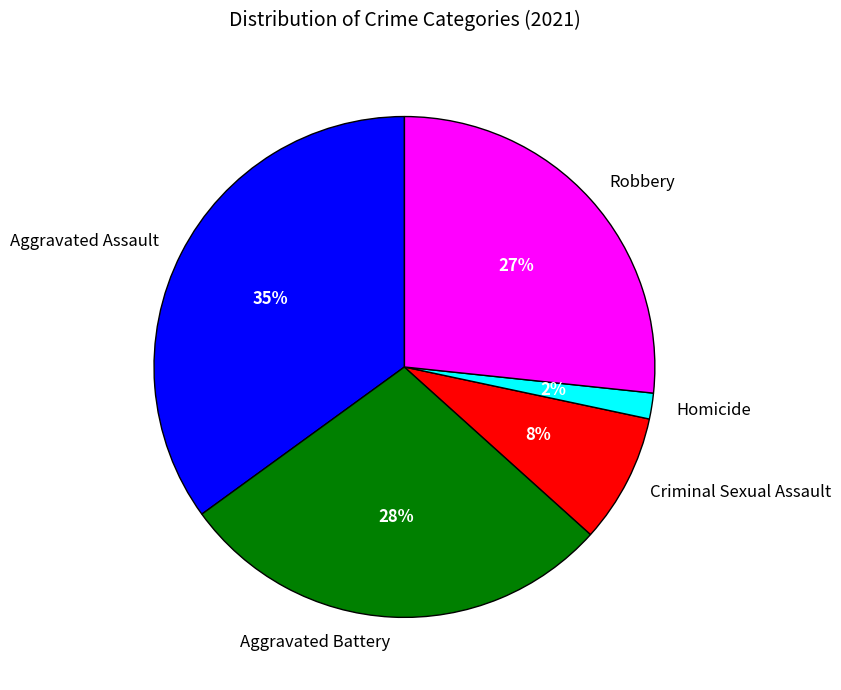

Between Homicide and Aggravated Battery, which is larger?

Aggravated Battery